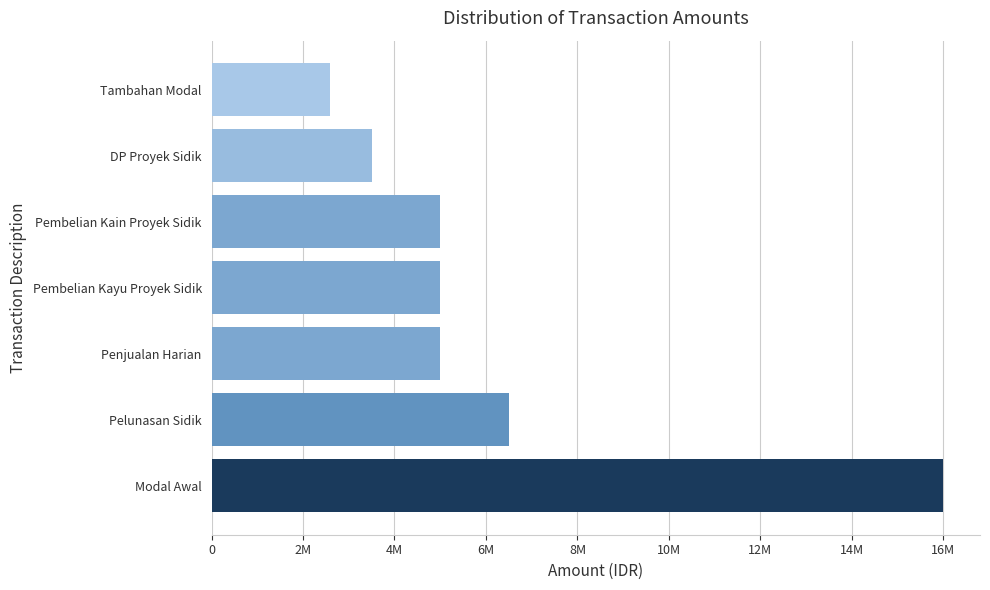

What is the sum of all values?

43600000